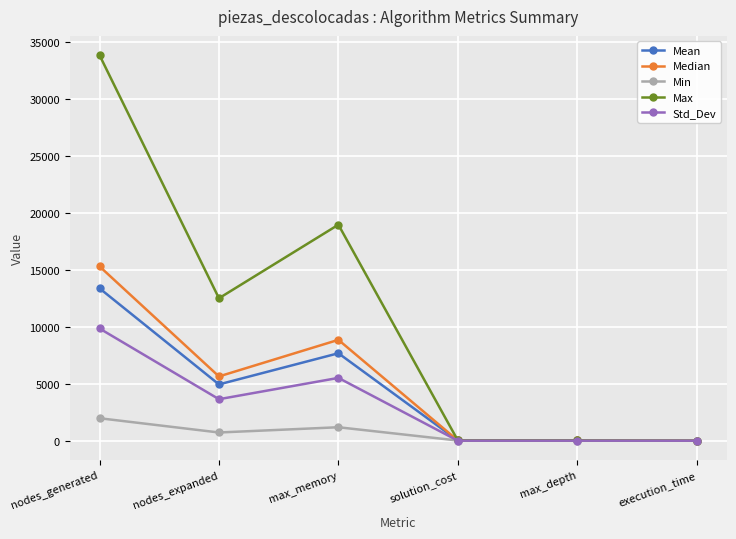

How many lines are shown in the chart?

5